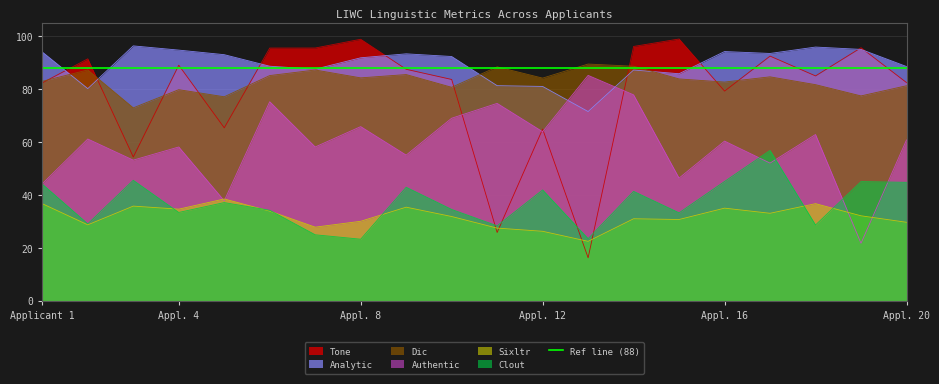

True or false: Dic and Clout cross at least once.

False